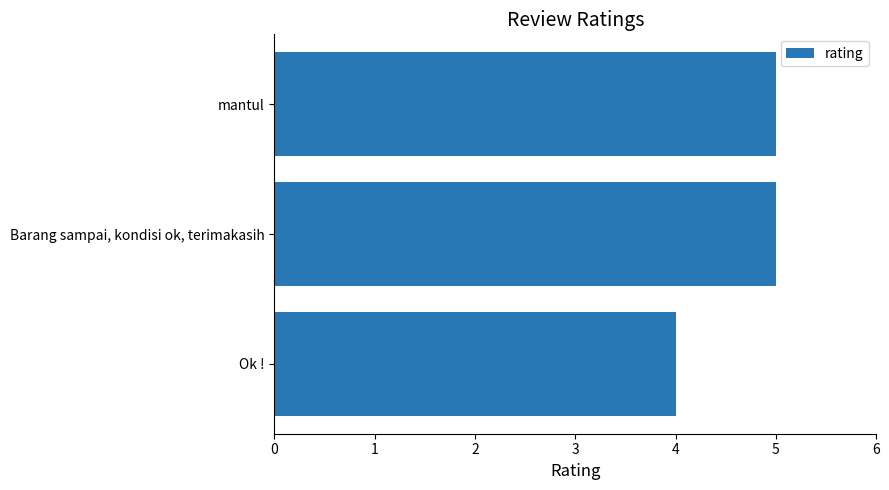

Does the chart contain stacked bars?

No